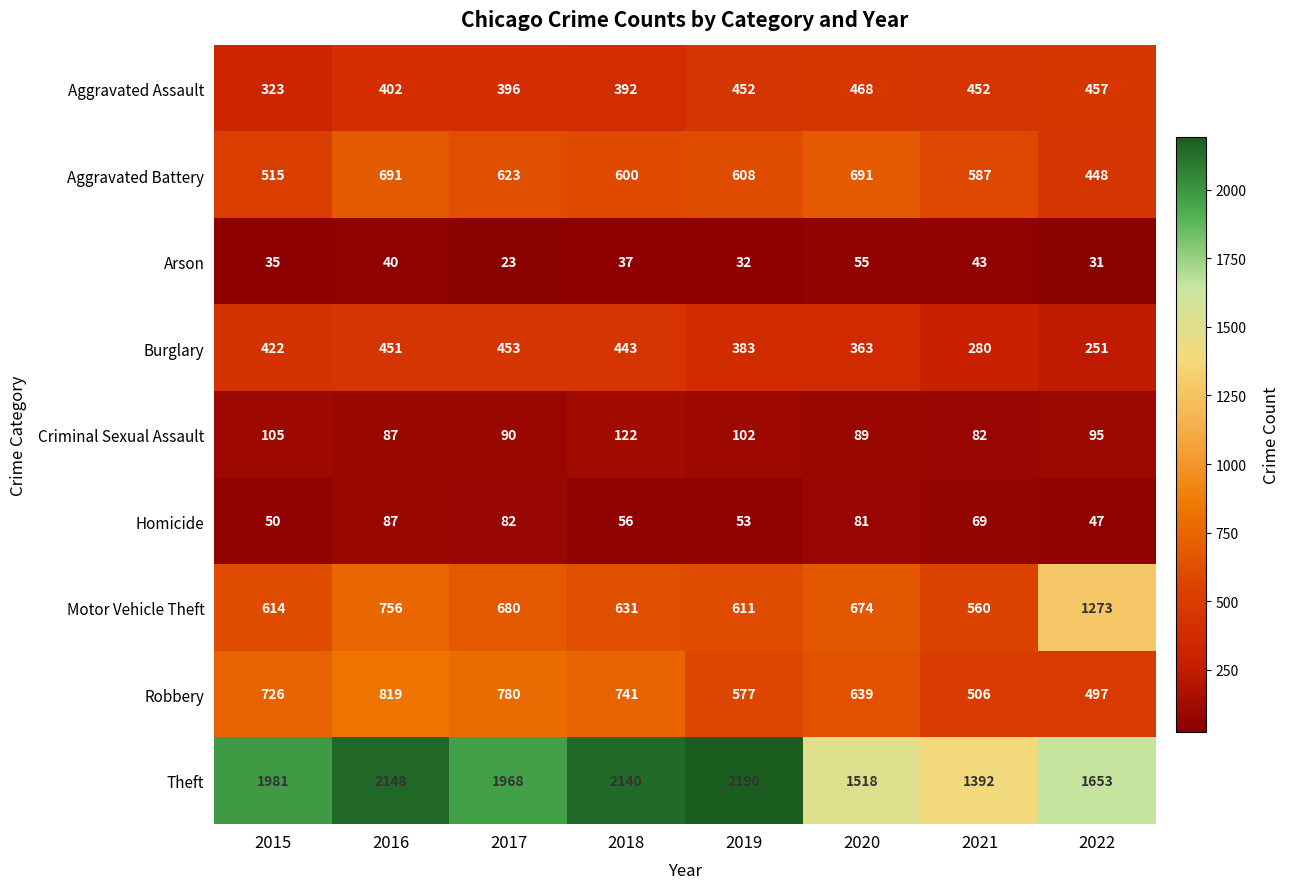

How many series are shown in this chart?

9